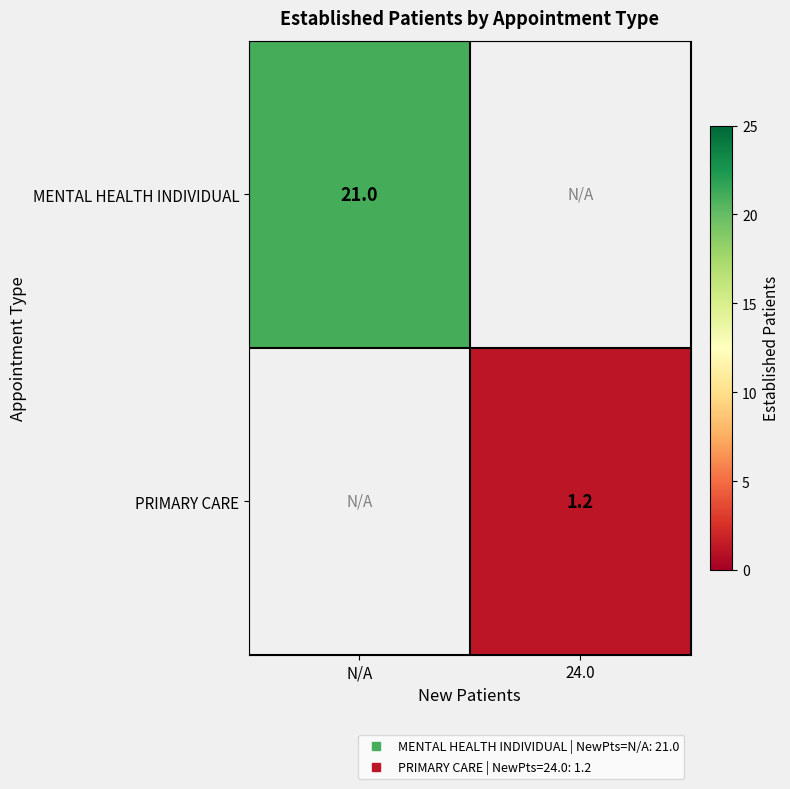

At which category does the chart reach its minimum across all series?

24.0